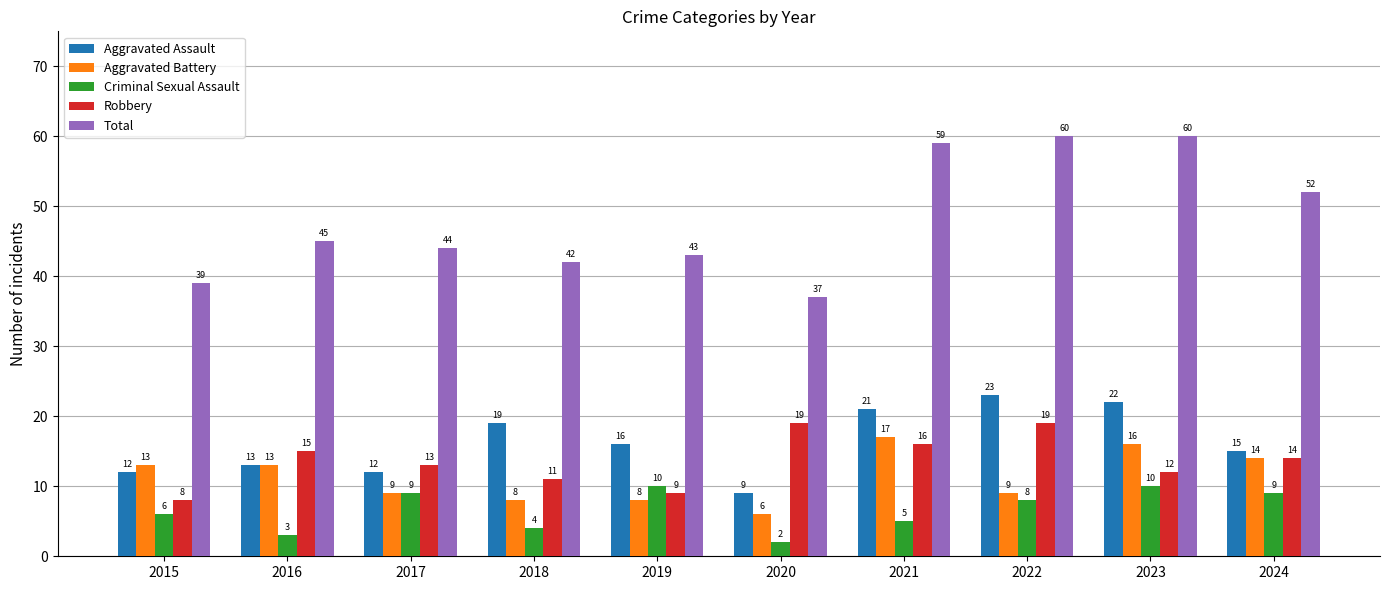

What is the value of the Robbery bar at the 1st from the left?

8